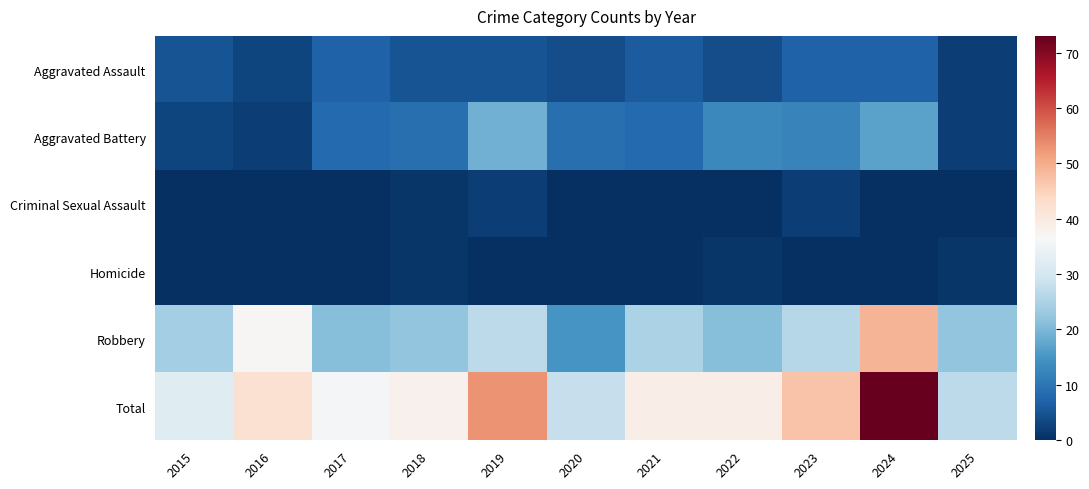

Reading left to right, extract all data points from this chart.

Aggravated Assault: 2015=5	2016=3	2017=7	2018=5	2019=5	2020=4	2021=6	2022=4	2023=7	2024=7	2025=2
Aggravated Battery: 2015=3	2016=2	2017=8	2018=9	2019=19	2020=9	2021=8	2022=13	2023=12	2024=17	2025=2
Criminal Sexual Assault: 2015=0	2016=0	2017=0	2018=1	2019=2	2020=0	2021=0	2022=0	2023=2	2024=0	2025=0
Homicide: 2015=0	2016=0	2017=0	2018=1	2019=0	2020=0	2021=0	2022=1	2023=0	2024=0	2025=1
Robbery: 2015=24	2016=37	2017=21	2018=22	2019=27	2020=15	2021=25	2022=21	2023=26	2024=49	2025=22
Total: 2015=32	2016=42	2017=36	2018=38	2019=53	2020=28	2021=39	2022=39	2023=47	2024=73	2025=27